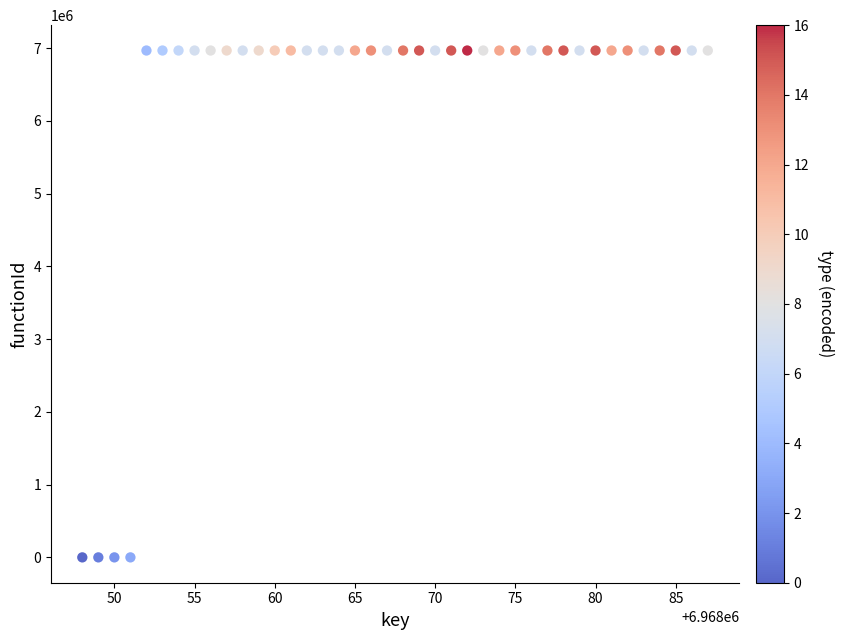

What is the range of X values (max minus min)?

39